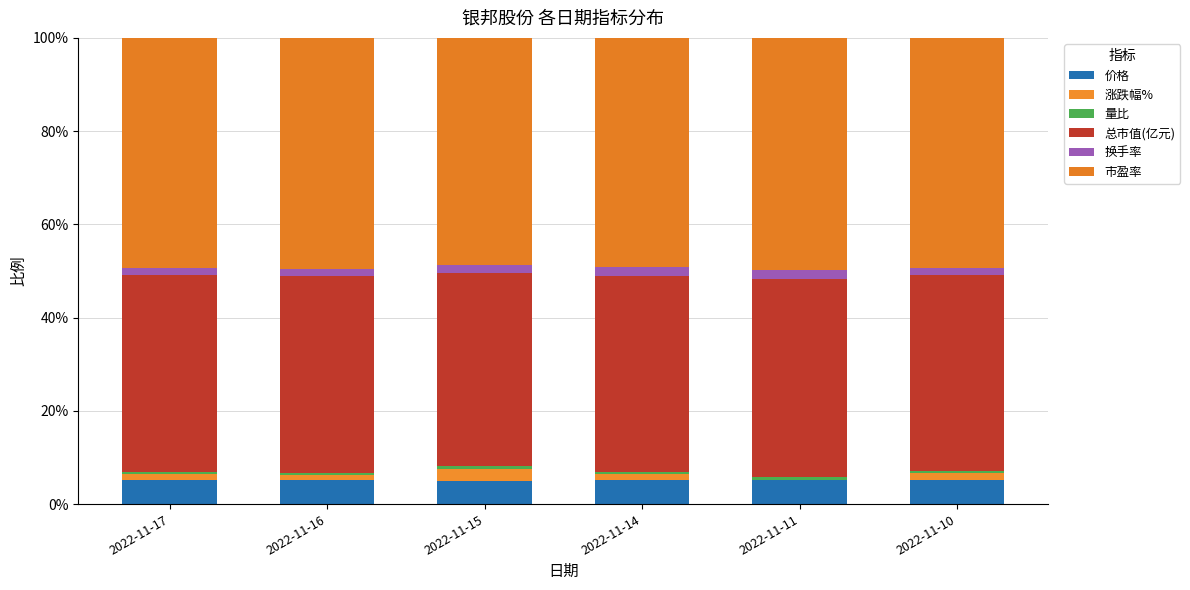

Are the bars horizontal?

No